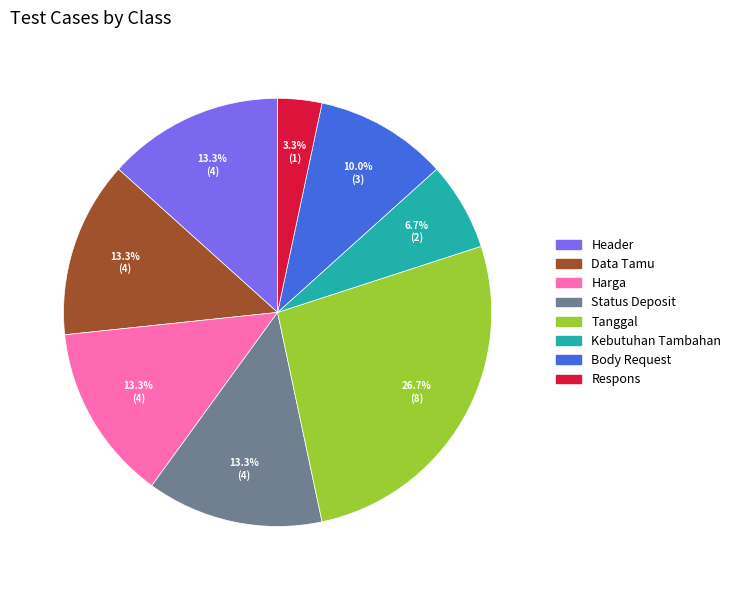

To the nearest percent, what is the average slice percentage?

12%